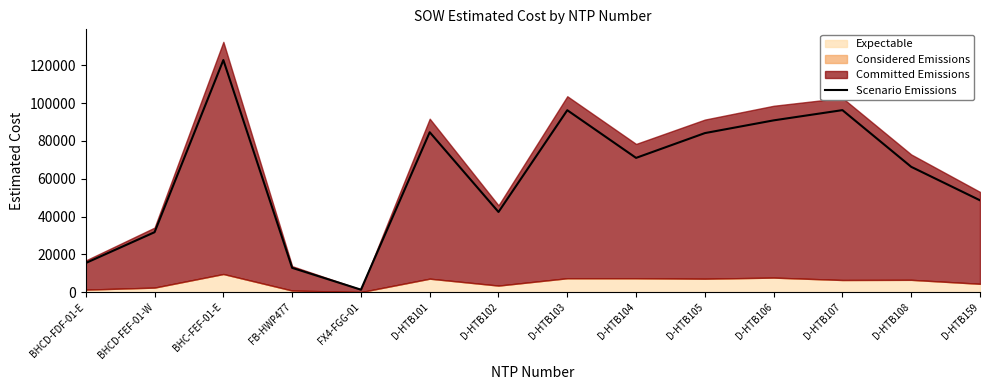

What position from the left is D-HTB106?

11